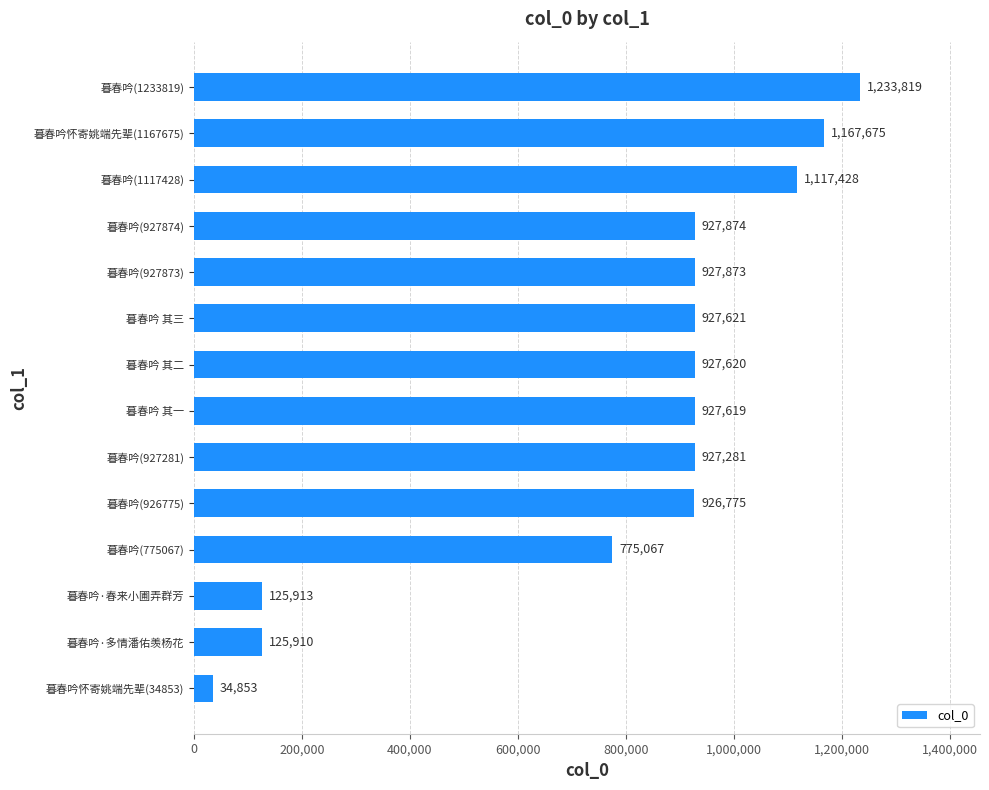

Rank the categories by value from highest to lowest.

暮春吟(1233819), 暮春吟怀寄姚端先辈(1167675), 暮春吟(1117428), 暮春吟(927874), 暮春吟(927873), 暮春吟 其三, 暮春吟 其二, 暮春吟 其一, 暮春吟(927281), 暮春吟(926775), 暮春吟(775067), 暮春吟·春来小圃弄群芳, 暮春吟·多情潘佑羡杨花, 暮春吟怀寄姚端先辈(34853)